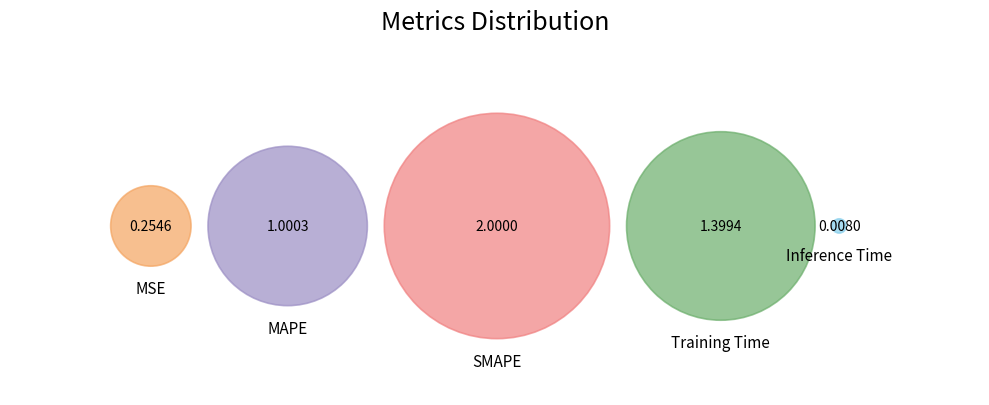

True or false: MSE accounts for 5% of the total.

True